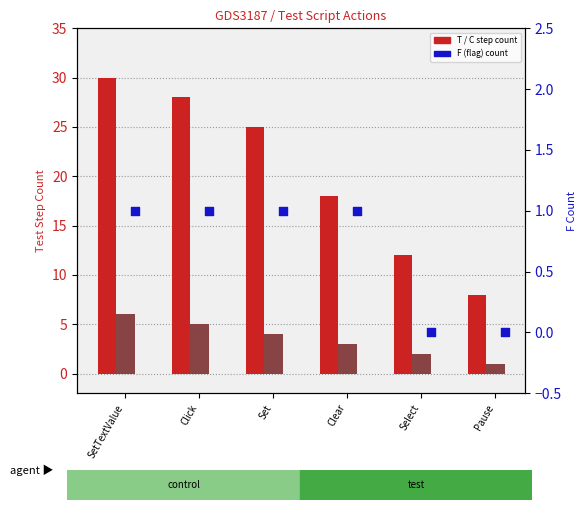

Which series has the widest spread of Y values?

T (Test)